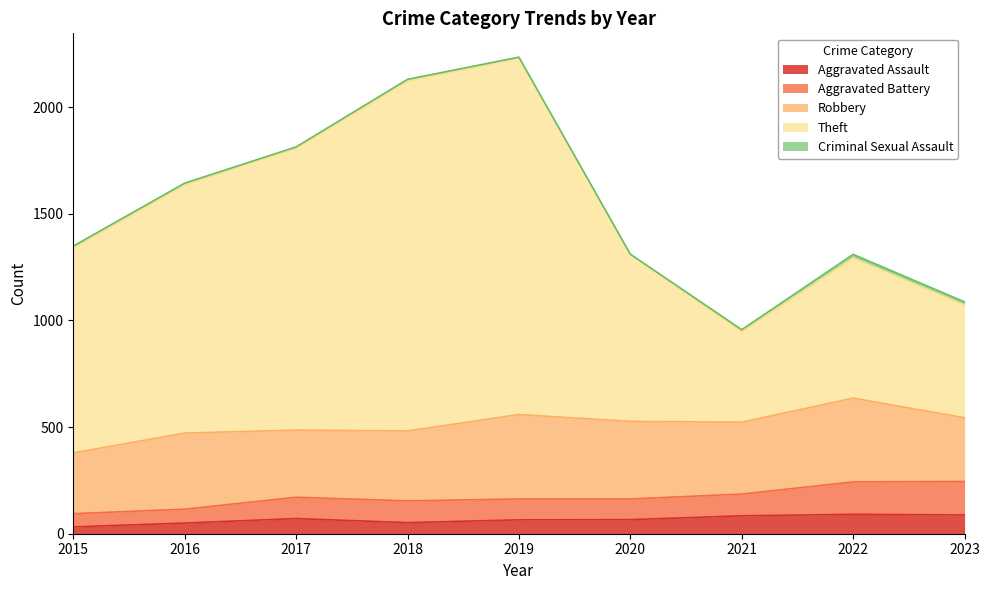

What is the maximum value for Aggravated Assault?

91